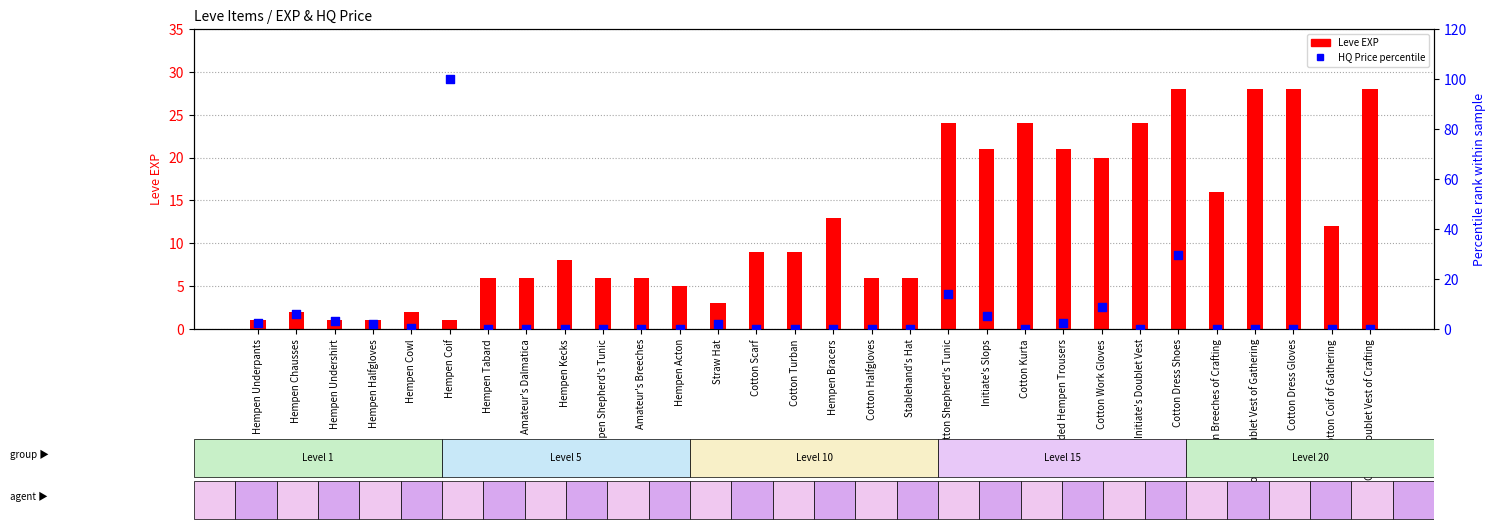

Which series reaches the maximum Y coordinate?

currentAveragePriceHQ (percentile)